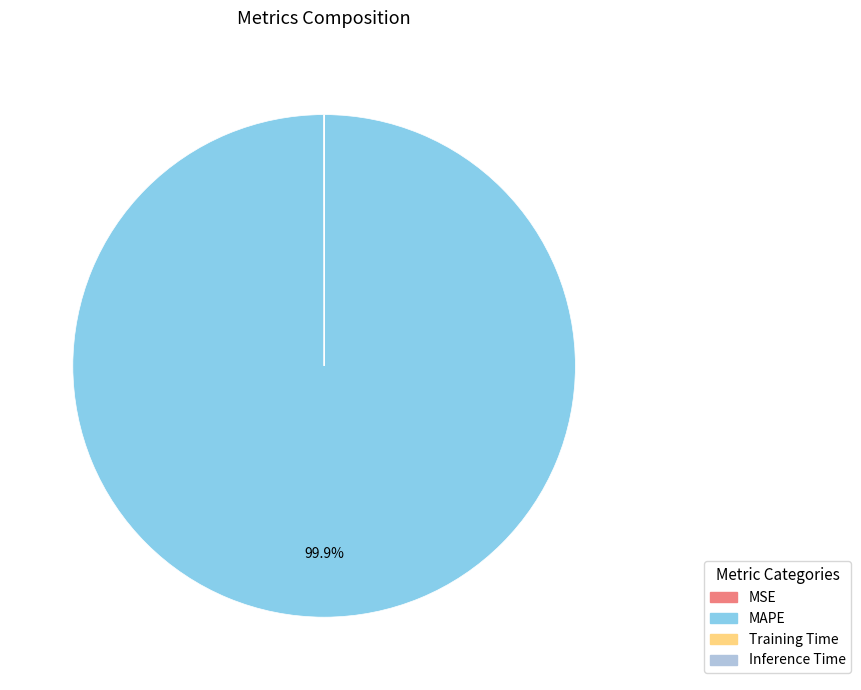

Is there any slice that represents more than half of the pie?

Yes